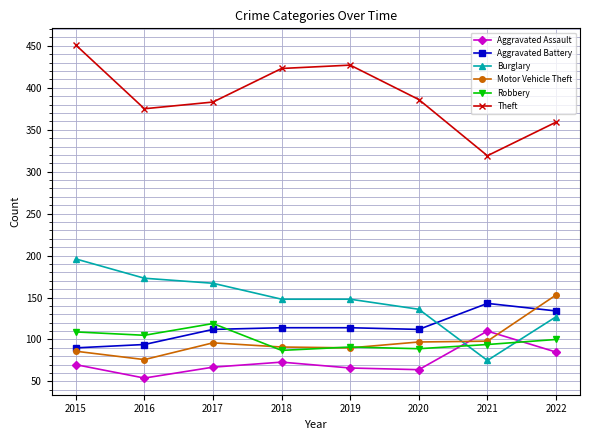

What is the difference between the maximum and minimum values in the Motor Vehicle Theft series?

77